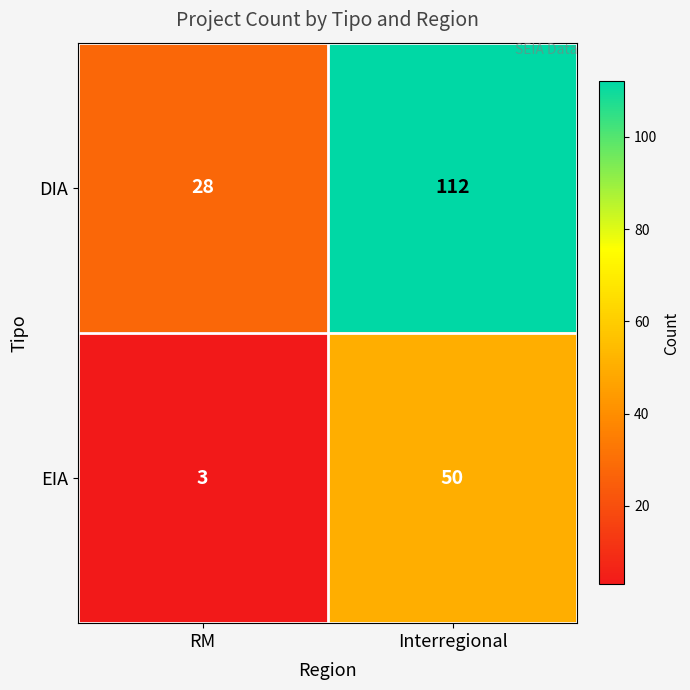

Between RM and Interregional, which series saw the biggest shift?

DIA